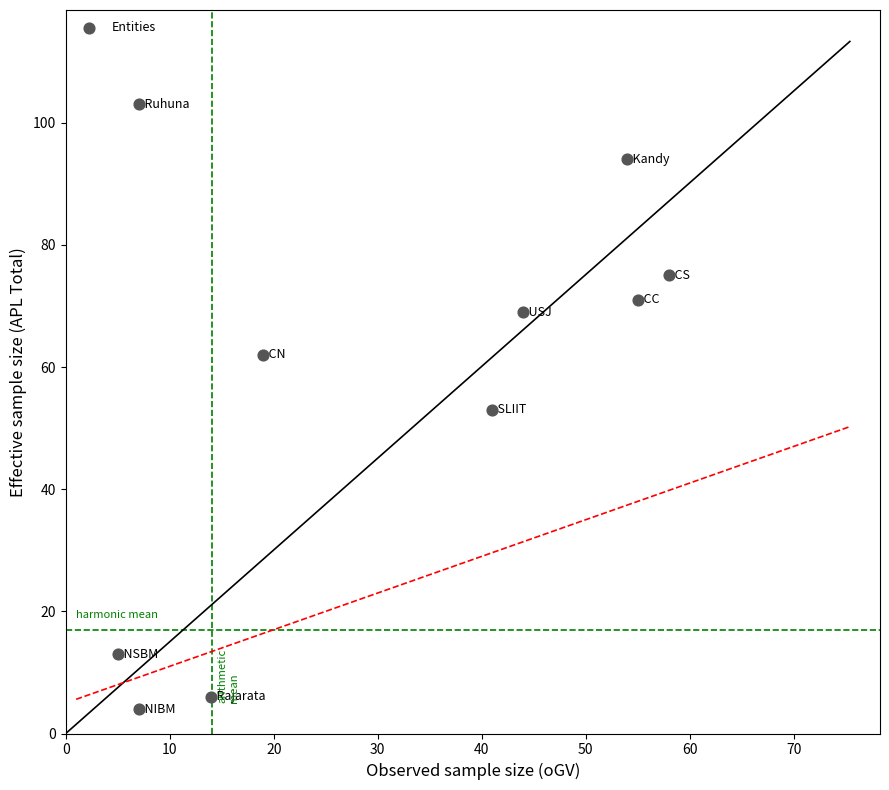

What is the range of Y values (max minus min)?

99